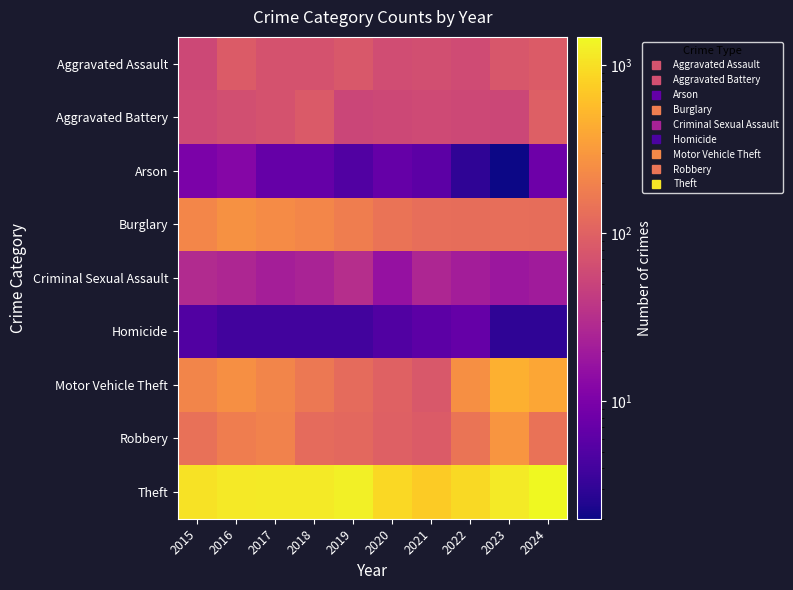

Reading left to right, what are all the values shown in this chart?

Aggravated Assault: 2015=56	2016=88	2017=72	2018=72	2019=80	2020=62	2021=66	2022=61	2023=79	2024=88
Aggravated Battery: 2015=60	2016=66	2017=71	2018=86	2019=53	2020=57	2021=60	2022=56	2023=55	2024=95
Arson: 2015=10	2016=12	2017=7	2018=7	2019=5	2020=7	2021=6	2022=3	2023=2	2024=8
Burglary: 2015=216	2016=266	2017=237	2018=218	2019=182	2020=146	2021=133	2022=130	2023=133	2024=130
Criminal Sexual Assault: 2015=29	2016=26	2017=22	2018=24	2019=31	2020=16	2021=26	2022=21	2023=18	2024=20
Homicide: 2015=5	2016=4	2017=4	2018=4	2019=4	2020=5	2021=6	2022=7	2023=3	2024=3
Motor Vehicle Theft: 2015=212	2016=259	2017=208	2018=163	2019=123	2020=99	2021=82	2022=259	2023=470	2024=386
Robbery: 2015=139	2016=178	2017=202	2018=121	2019=116	2020=97	2021=88	2022=151	2023=284	2024=144
Theft: 2015=1041	2016=1151	2017=1188	2018=1170	2019=1272	2020=884	2021=716	2022=920	2023=1198	2024=1474